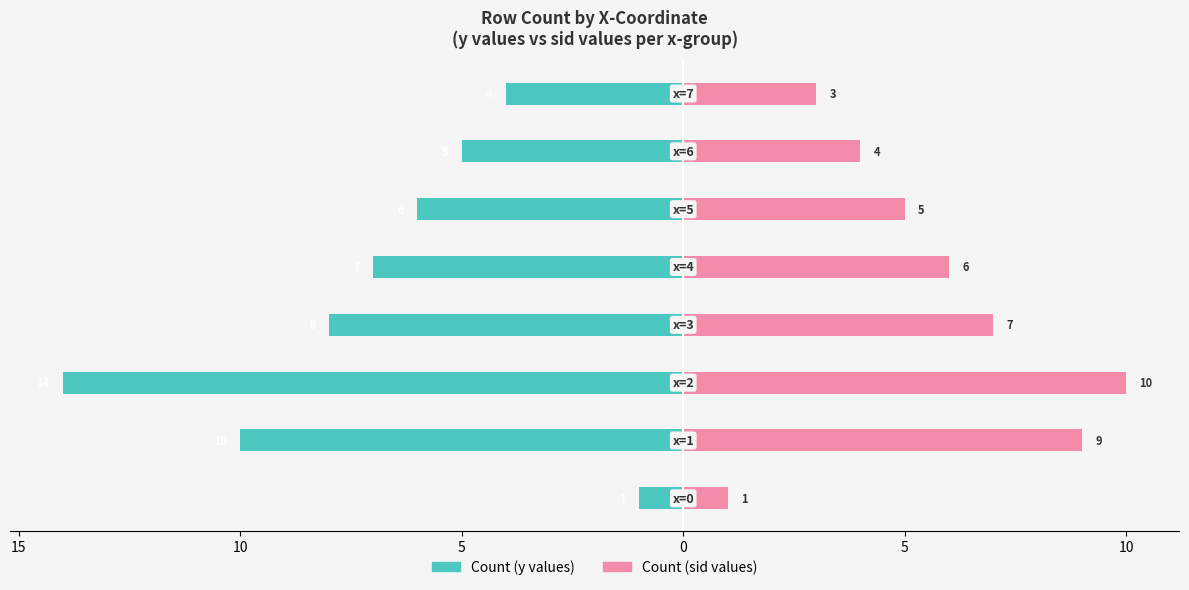

Where is Count (sid values) nearest to the value 5?

5